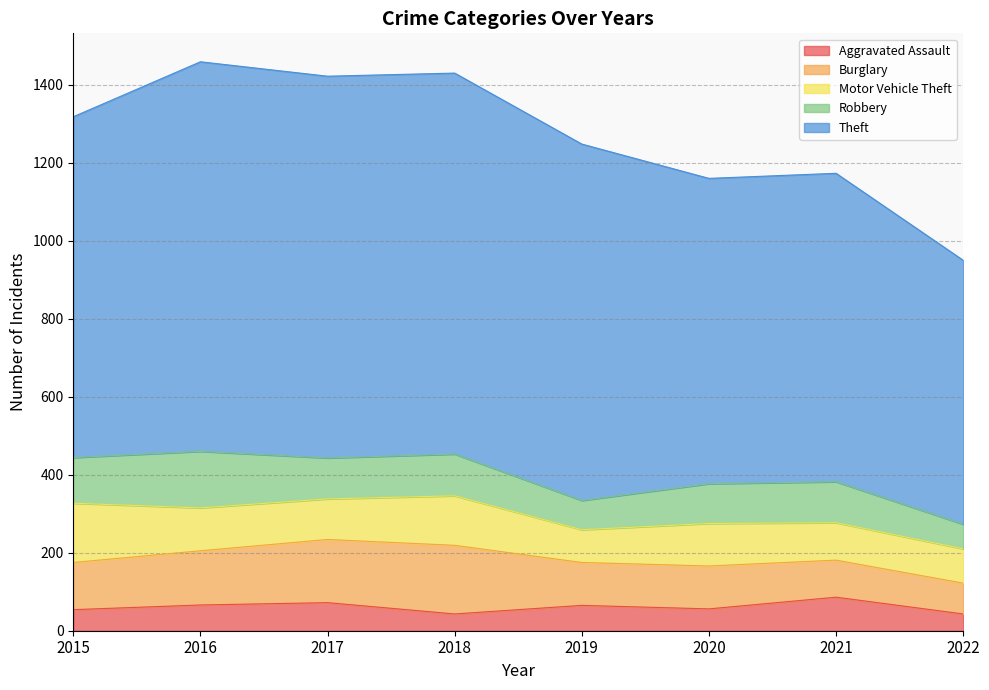

True or false: Burglary and Aggravated Assault cross at least once.

False